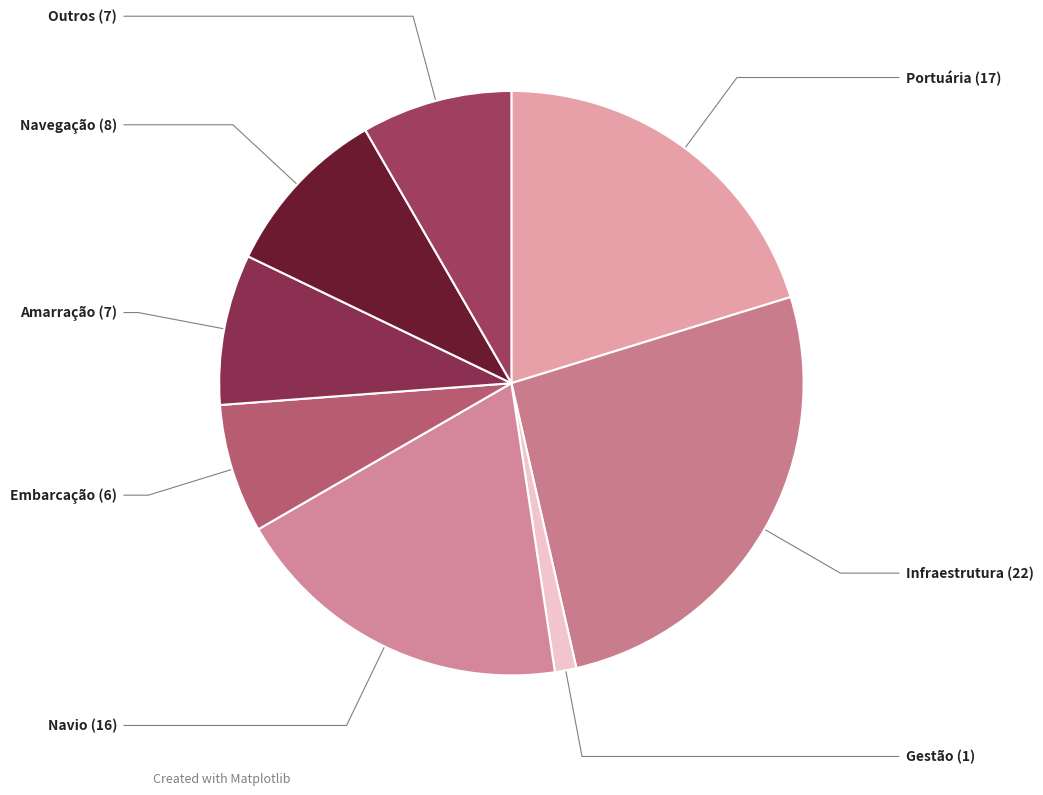

How many segments does this pie chart have?

8